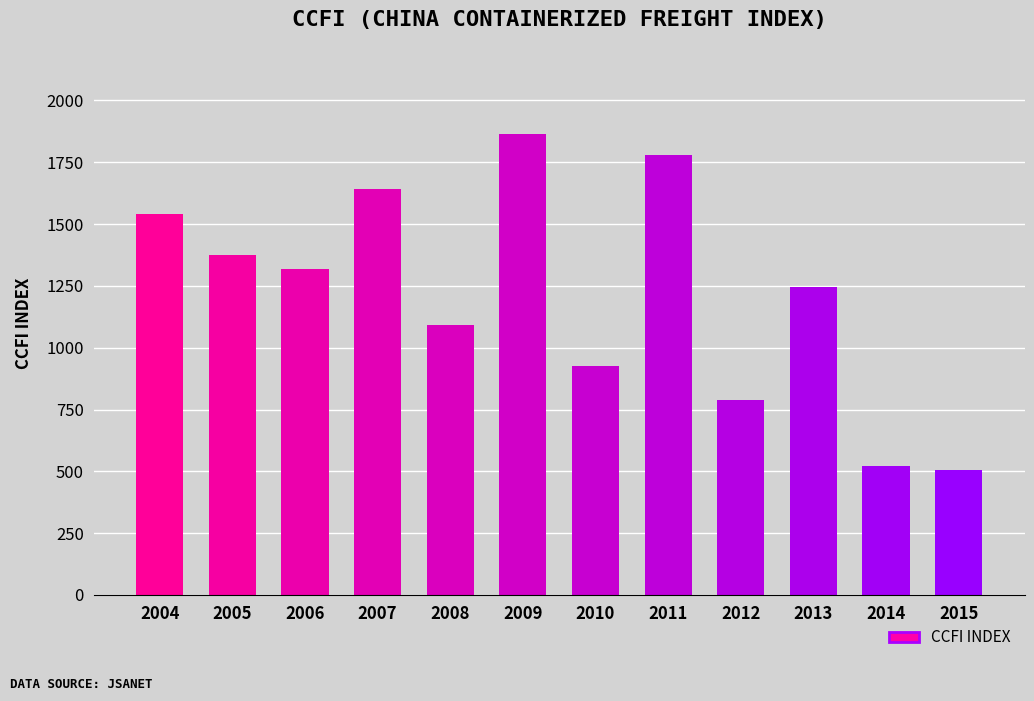

What is the sum of all values?

14604.1